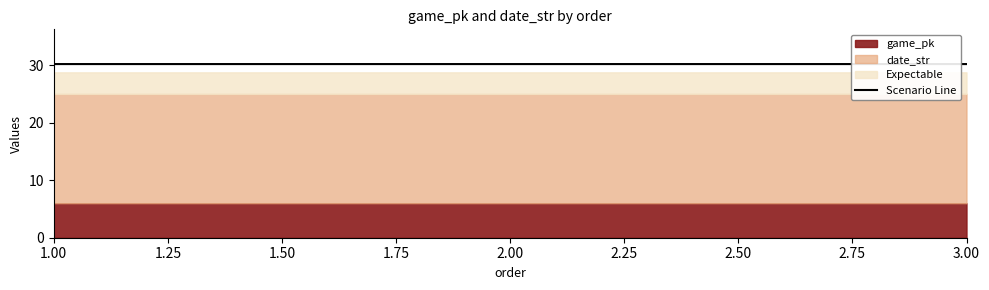

What is the greatest value displayed?

30.2